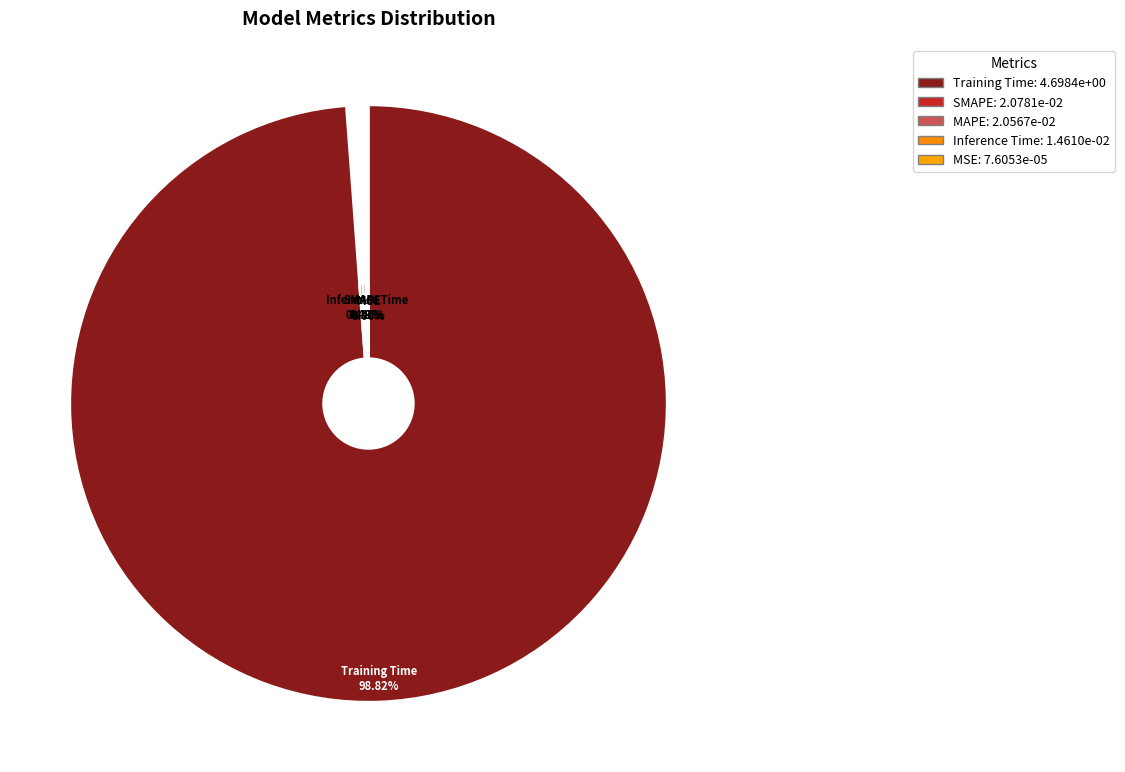

Which slice is the largest?

Training Time